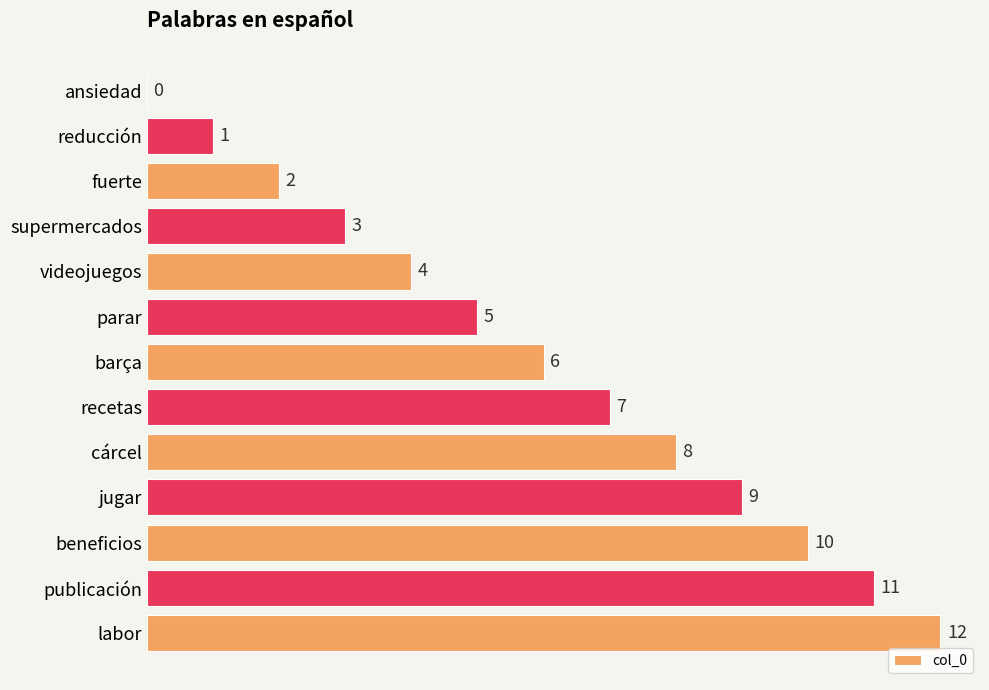

What is the sum of the values at recetas and reducción?

8